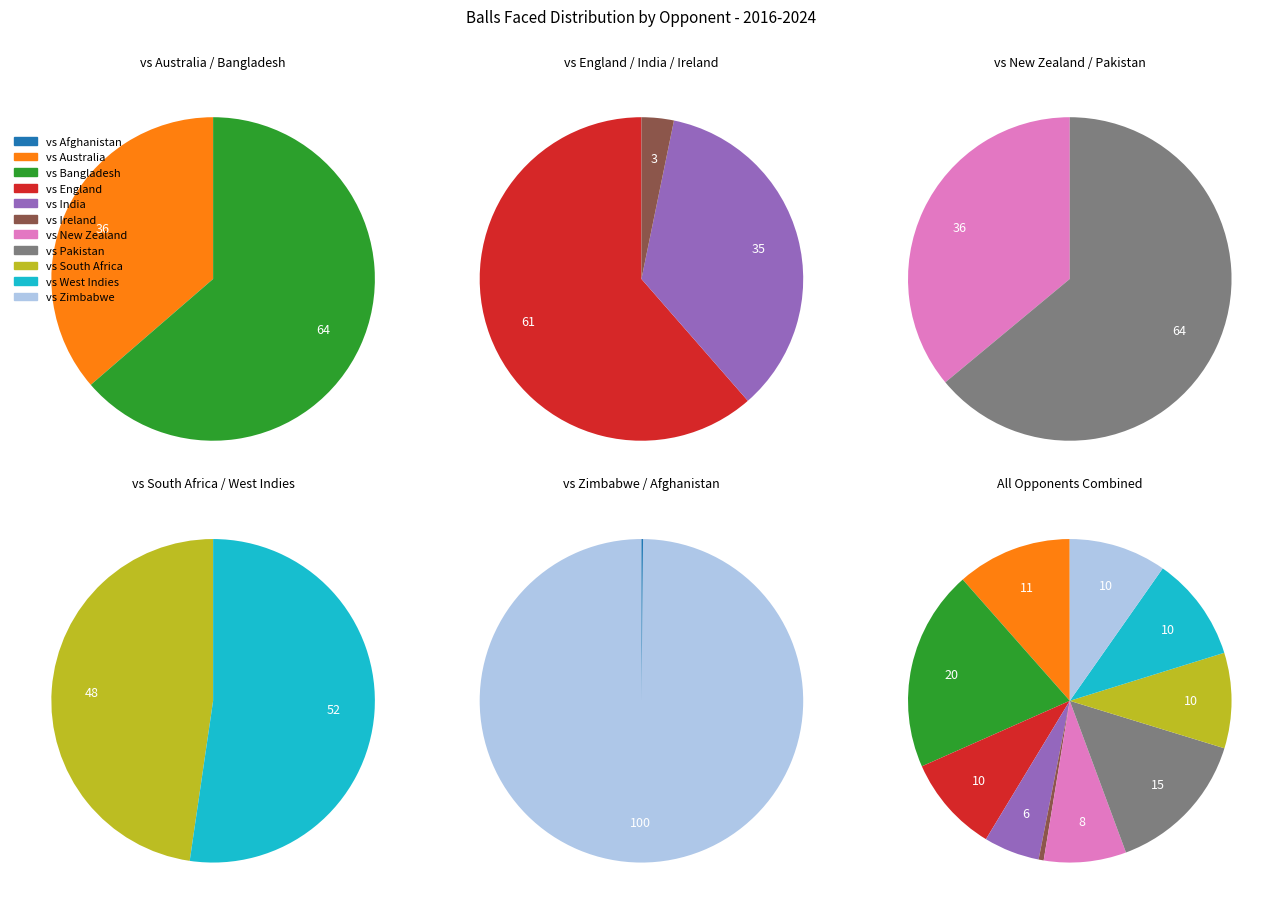

To the nearest percent, what percentage of the pie is vs England?

10%